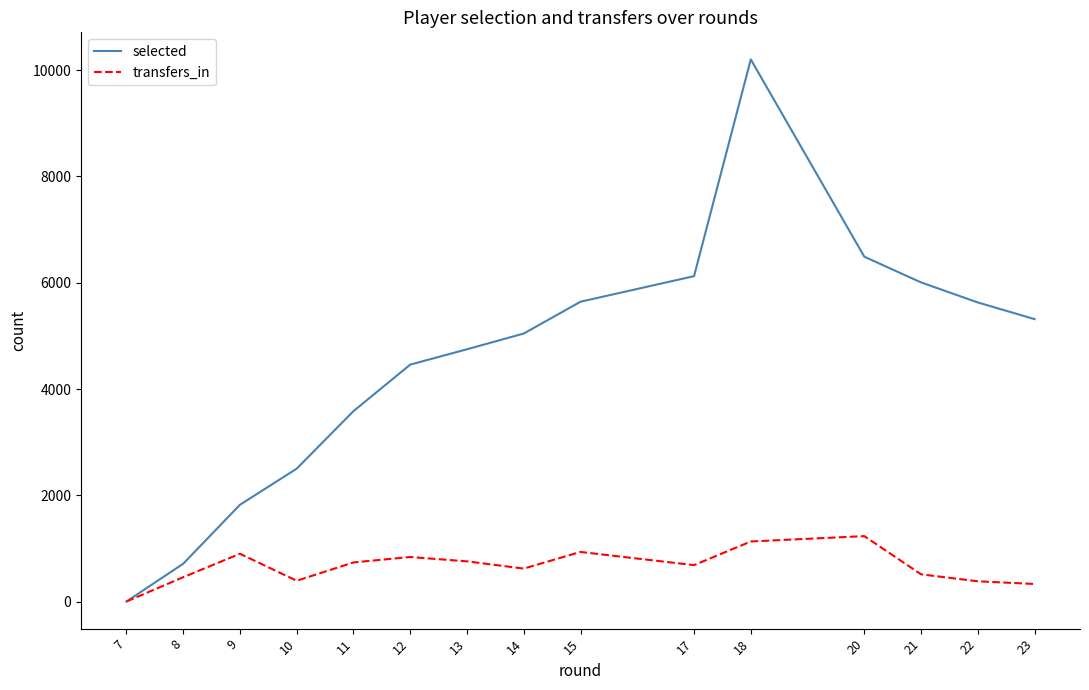

Is the value of selected at 13 greater than the value of transfers_in at 10?

Yes